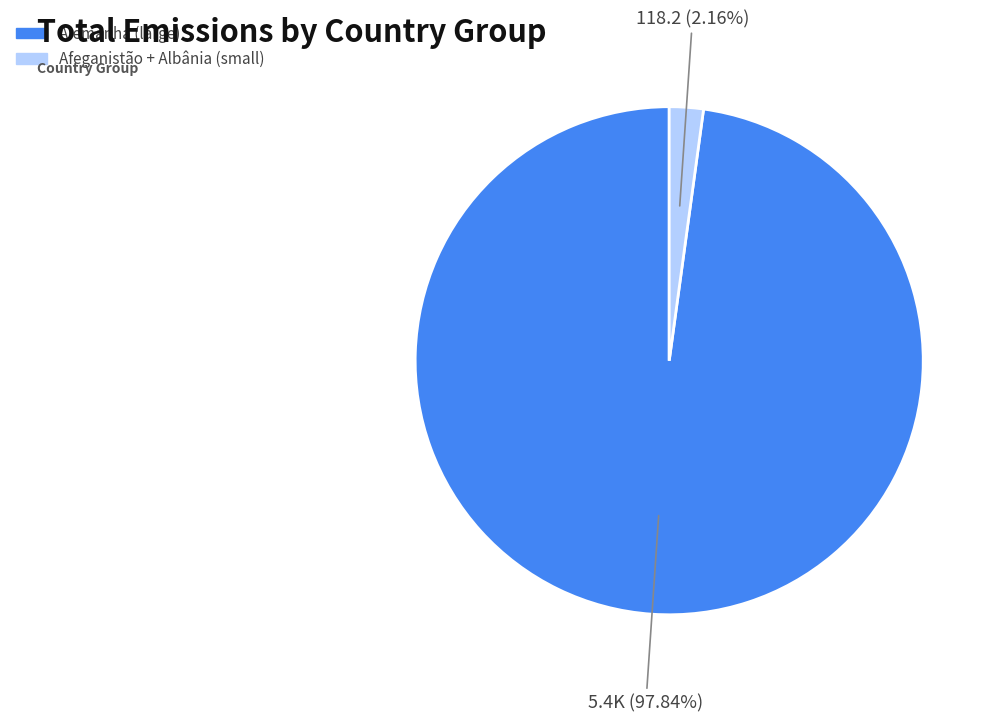

Does any single category account for the majority?

Yes